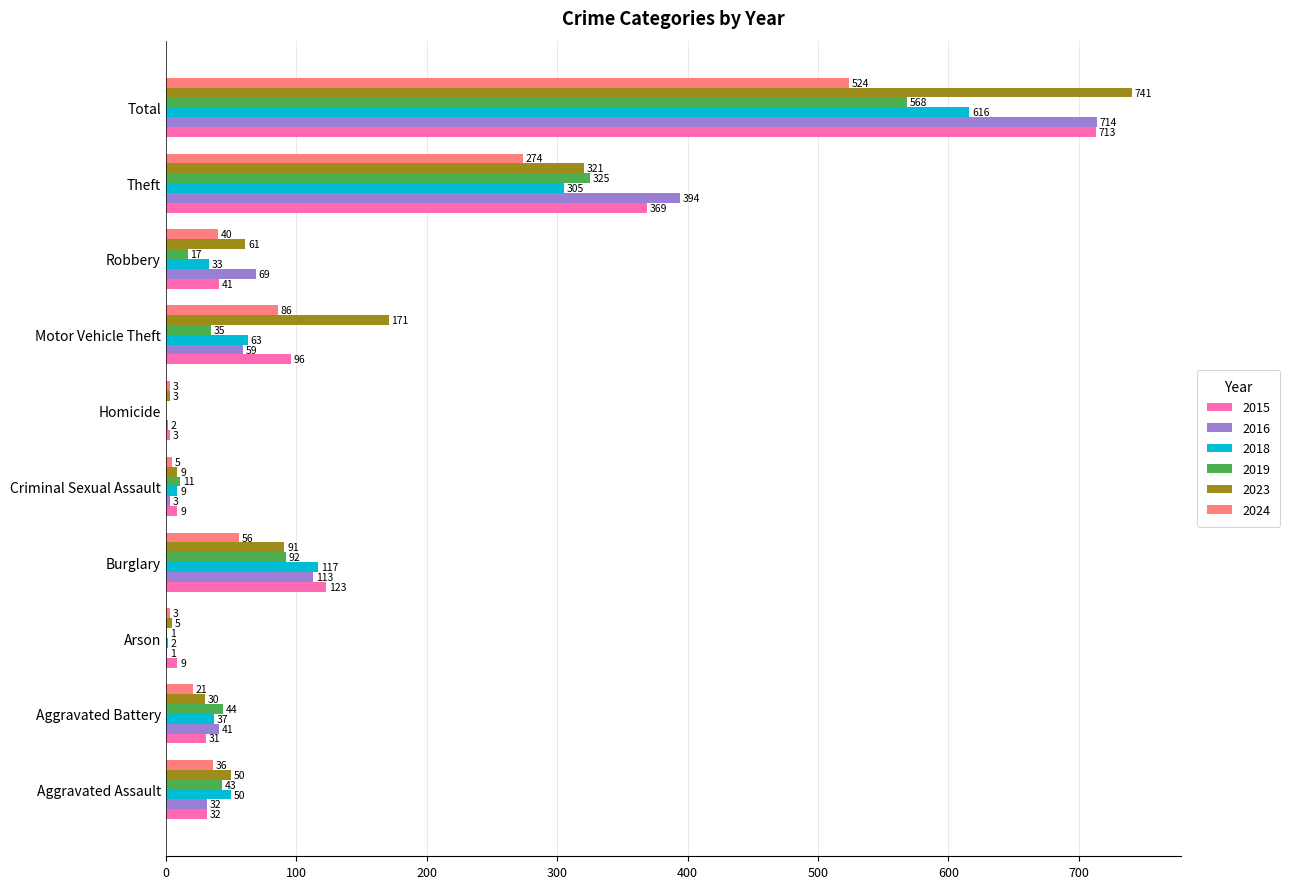

True or false: 2016 has a value of 32 at Aggravated Assault.

True